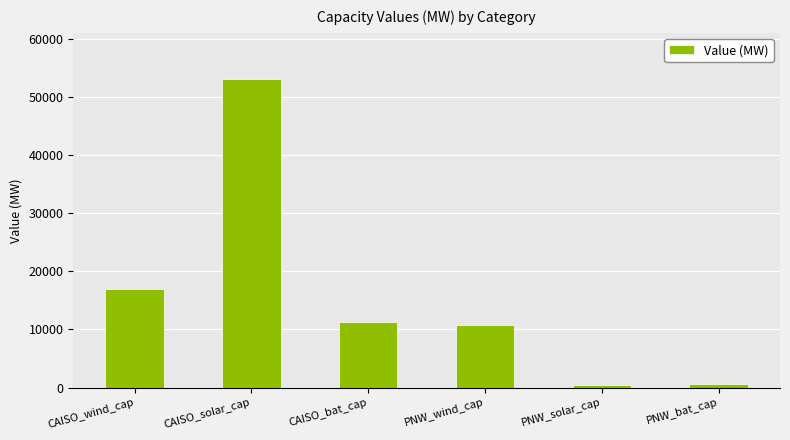

Count the number of data series in this chart.

1